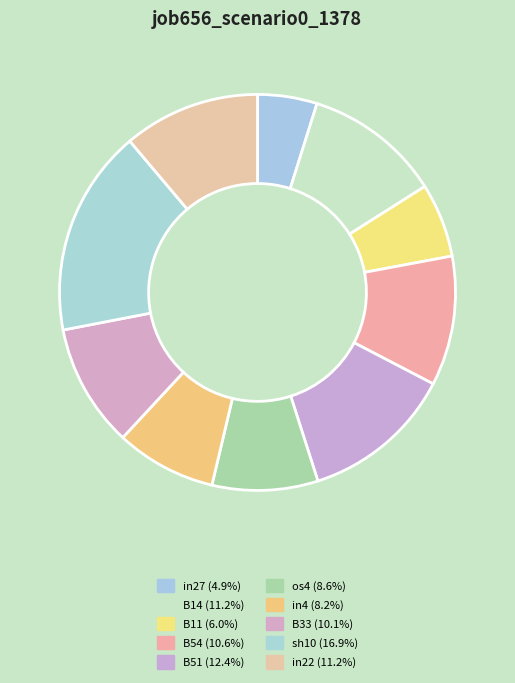

Count the number of slices in the pie.

10